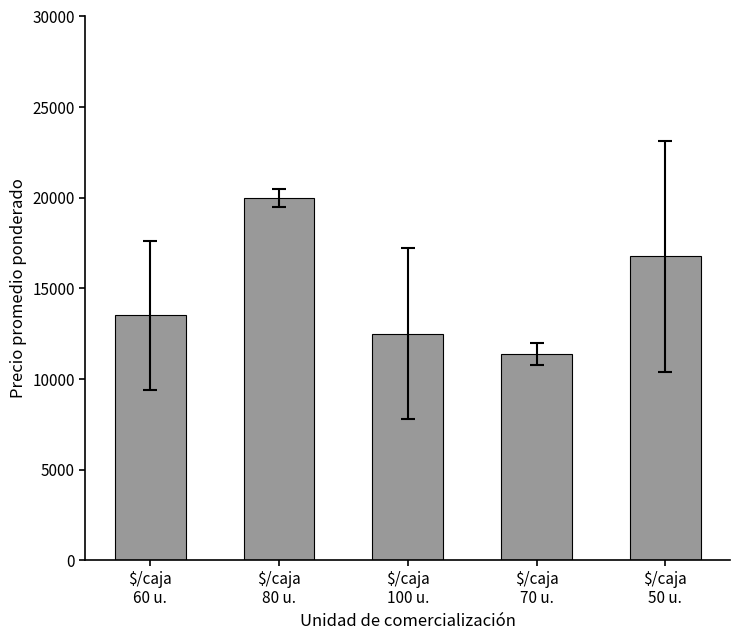

Where does the data first go above 13513?

$/caja
60 u.